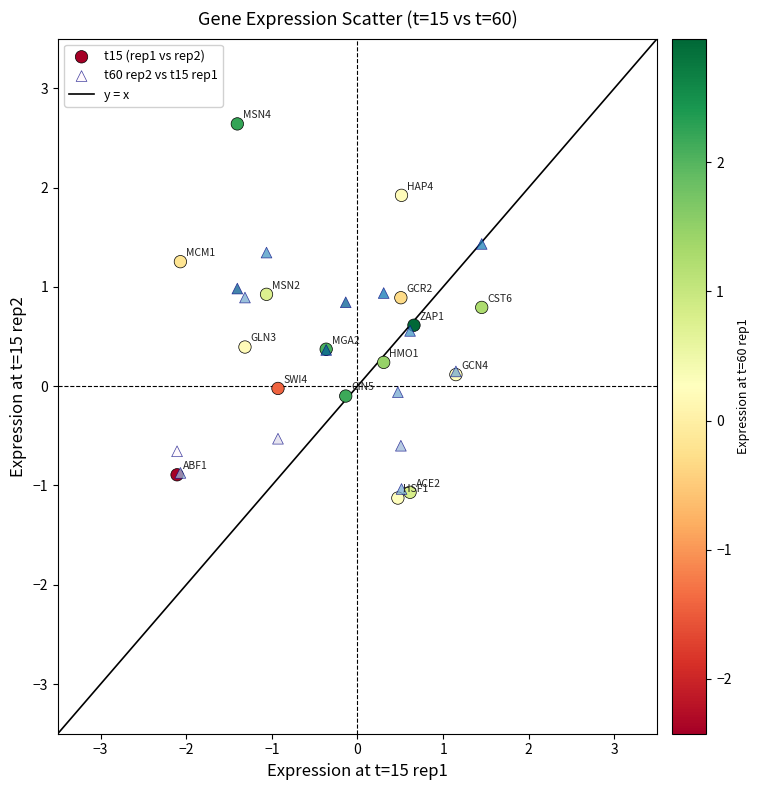

Which series contains the highest Y value?

t60 rep2 vs t15 rep1